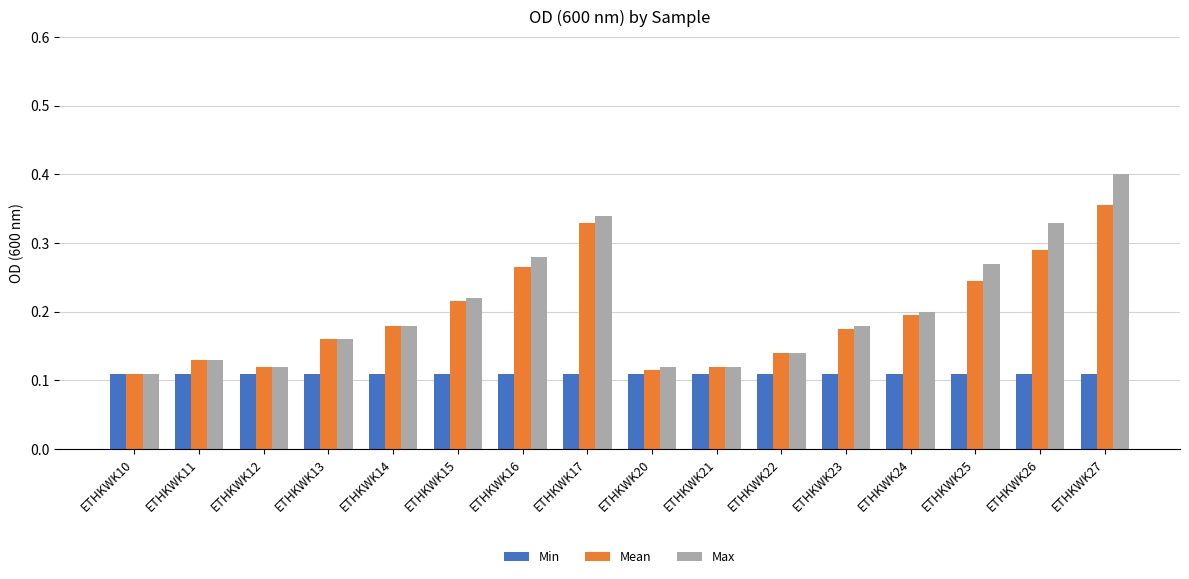

At how many categories does at least one series exceed 0?

16